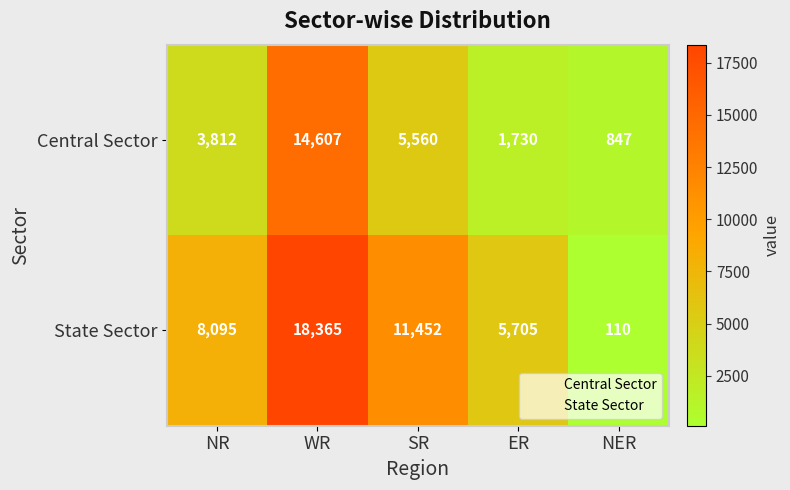

What is the minimum value shown in the chart?

110